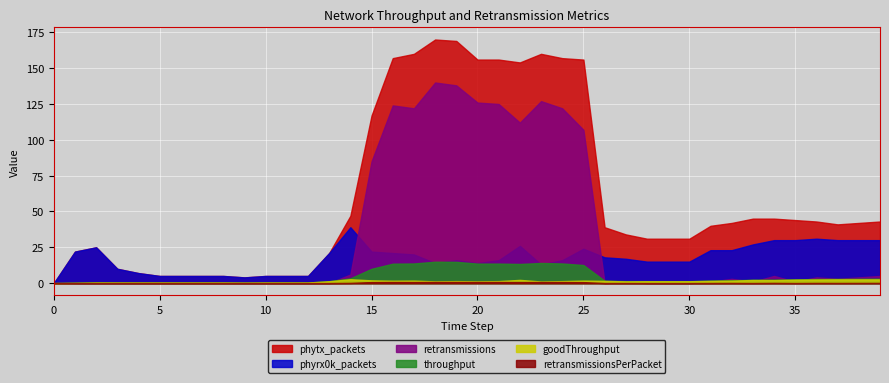

Which series has the largest total across all categories?

phytx_packets